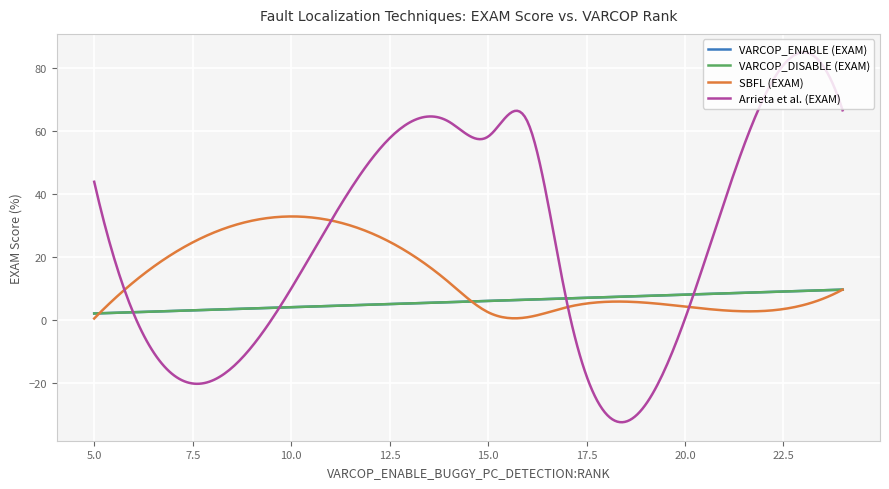

Is this an area chart (filled region under the line)?

No